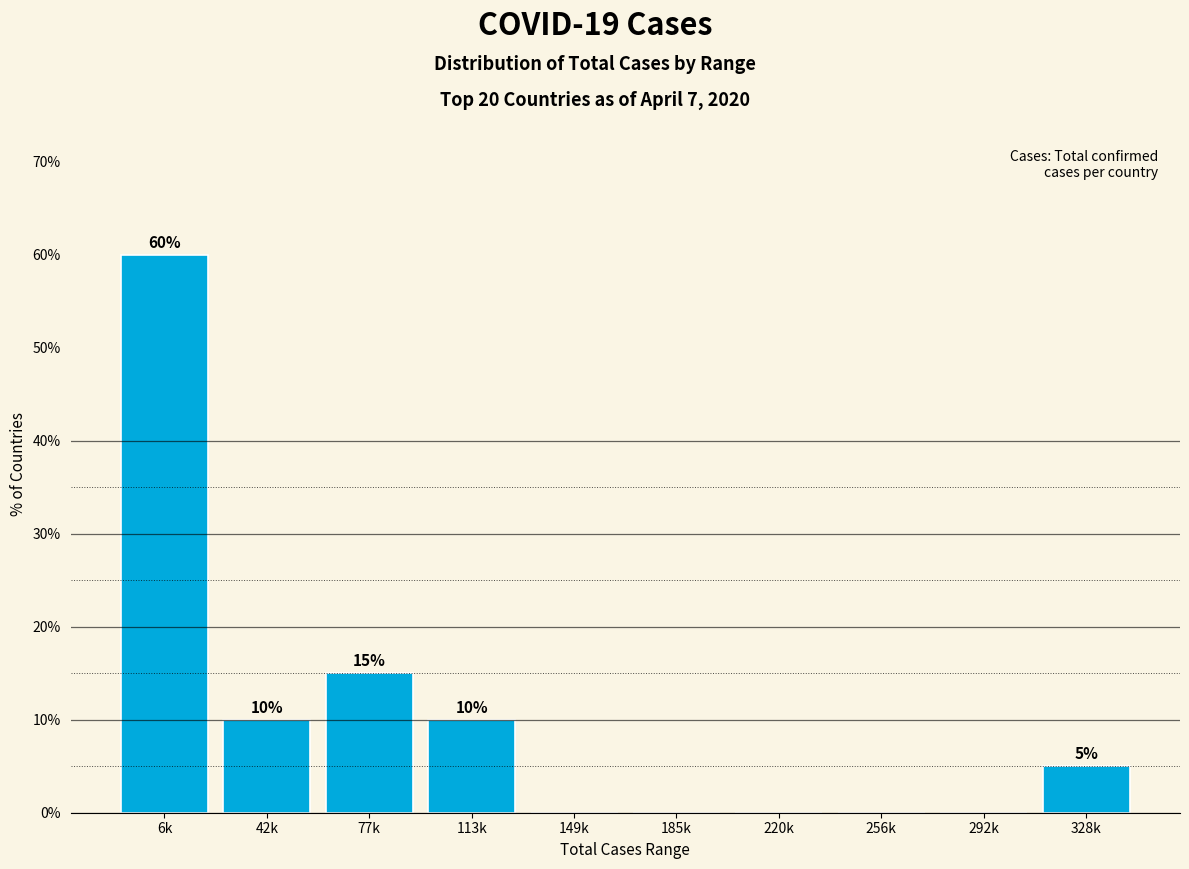

Reading left to right, what are all the values shown in this chart?

6k=60	42k=10	77k=15	113k=10	149k=0	185k=0	220k=0	256k=0	292k=0	328k=5